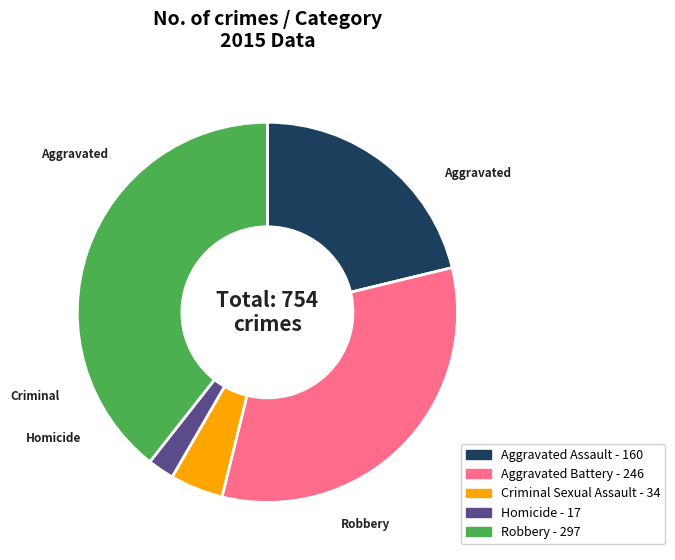

Is there any slice that represents more than half of the pie?

No